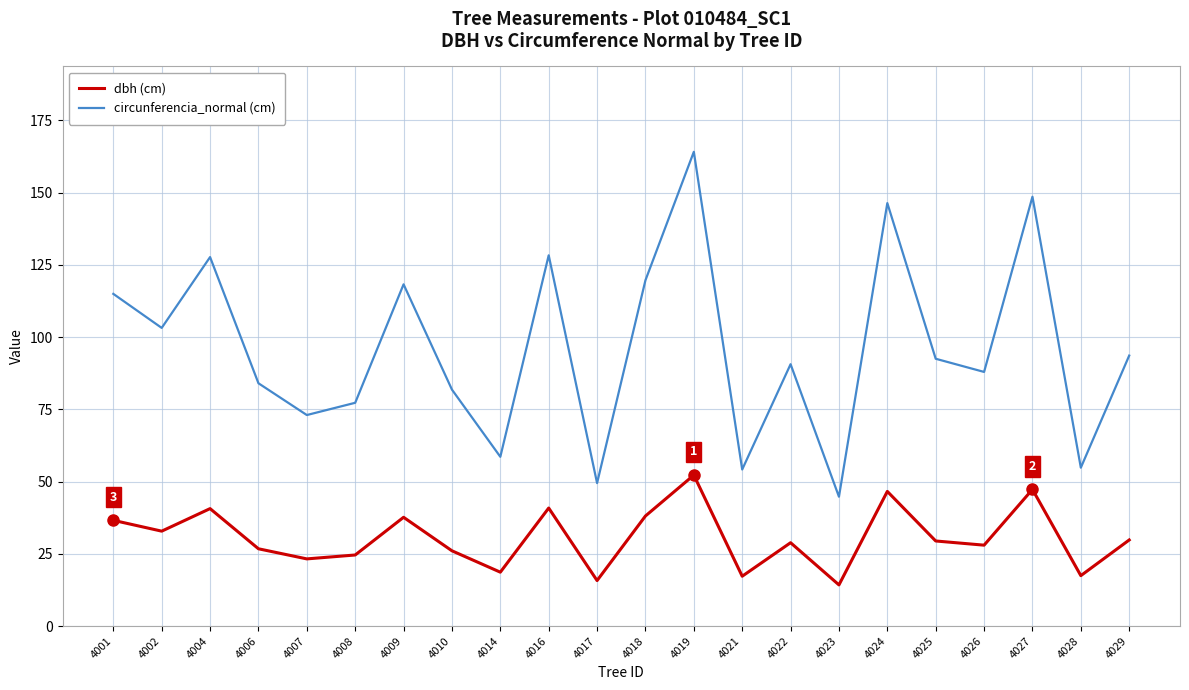

How many interior local valleys does the circunferencia_normal (cm) series have?

8